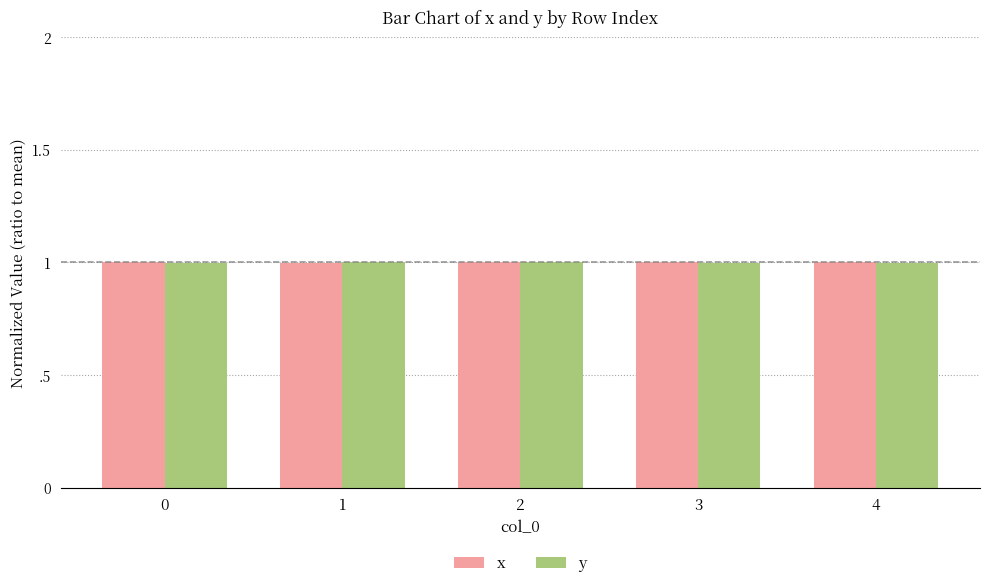

What are all the series names shown in the legend?

x, y